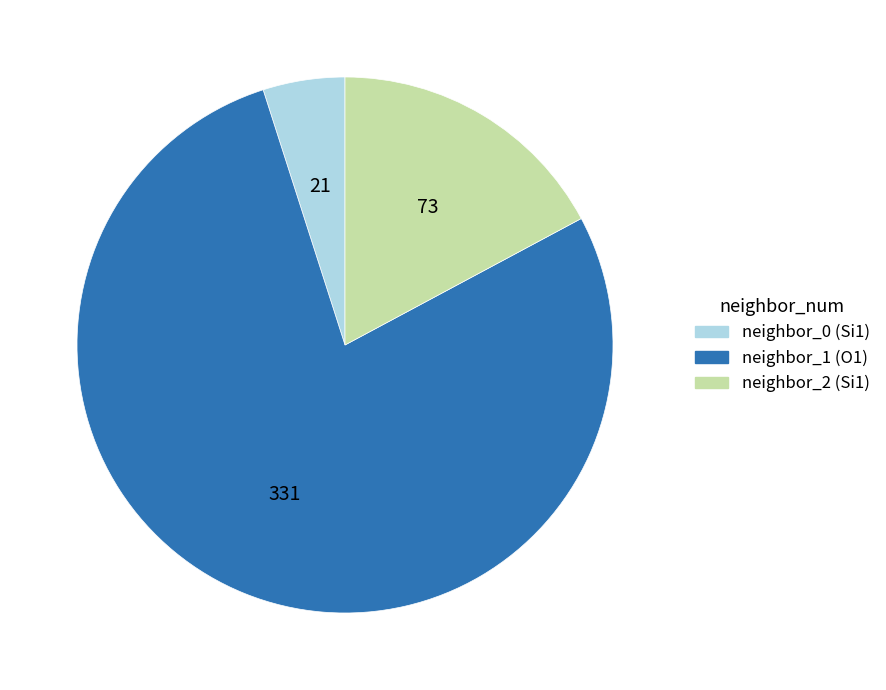

What is the largest slice in the pie chart?

neighbor_1 (O1)